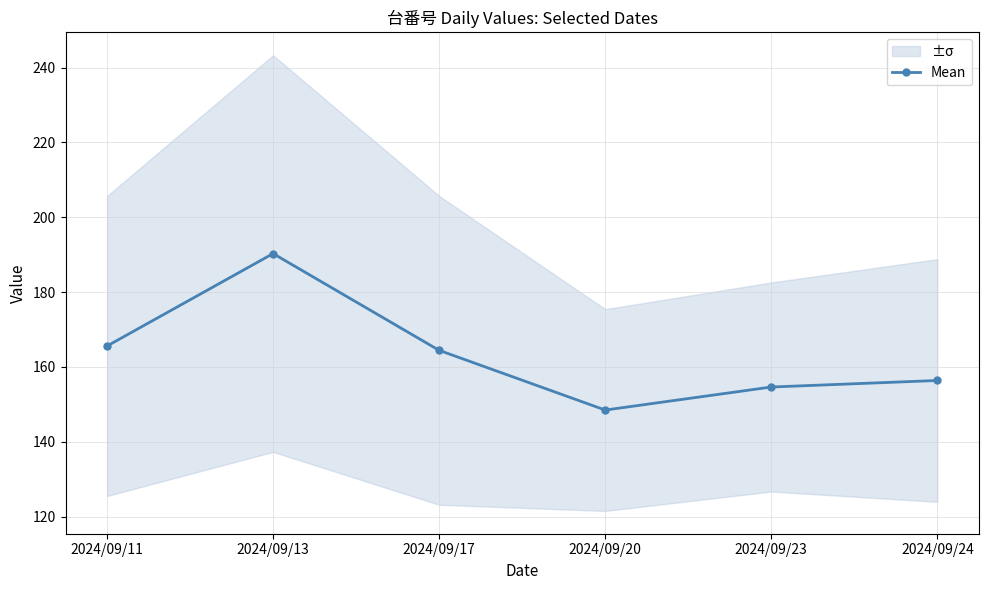

Reading right to left, what are all the values shown in this chart?

2024/09/24=156.4	2024/09/23=154.6	2024/09/20=148.5	2024/09/17=164.4	2024/09/13=190.3	2024/09/11=165.6